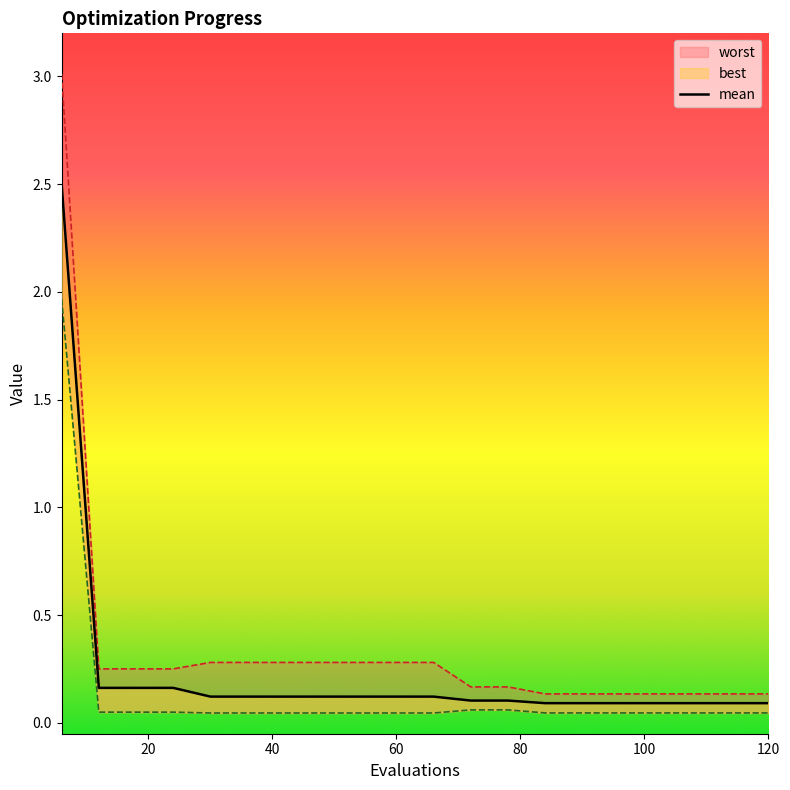

What is the difference between the maximum and second lowest values in the best series?

1.9